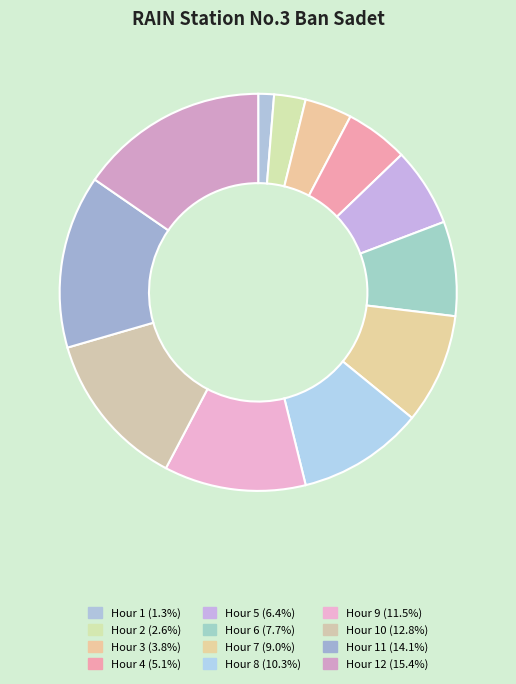

Count the number of slices in the pie.

12